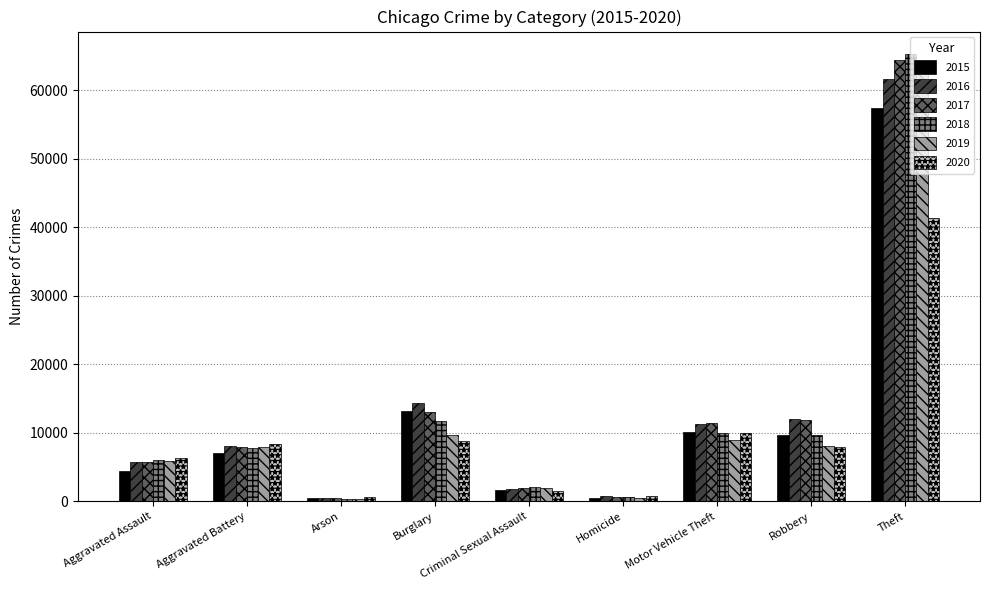

At which label does 2015 reach its peak?

Theft